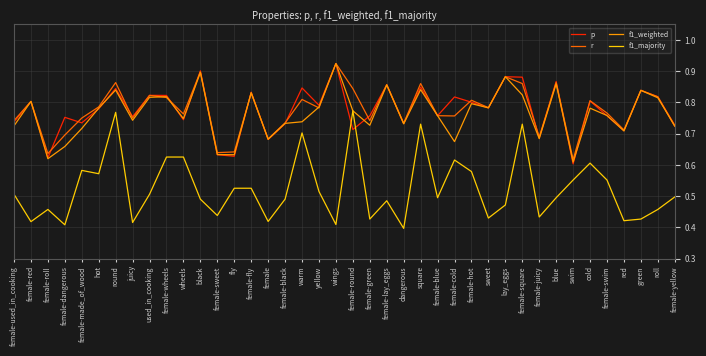

Count the number of data series in this chart.

4